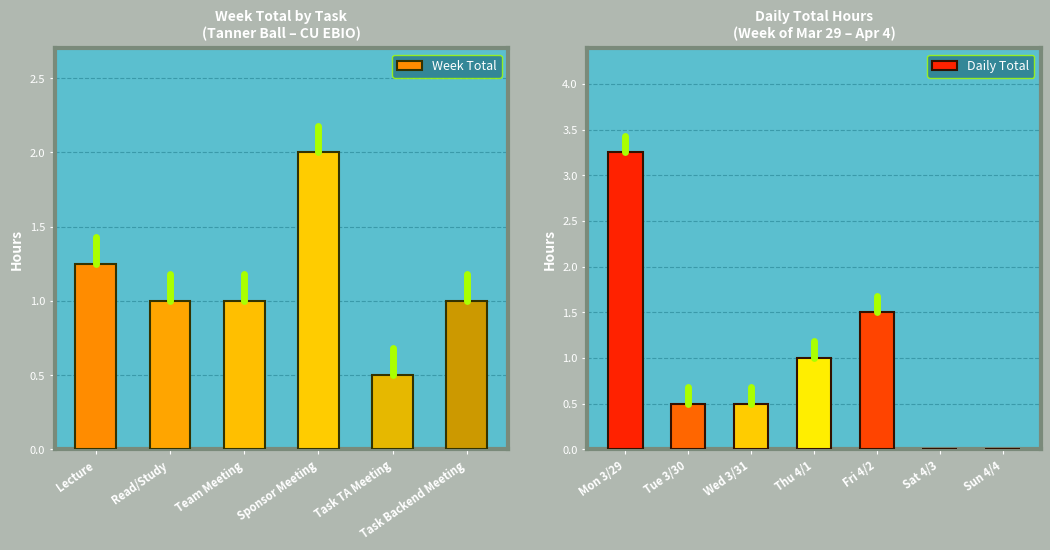

What is the label of the 5th bar from the left?

Task TA Meeting